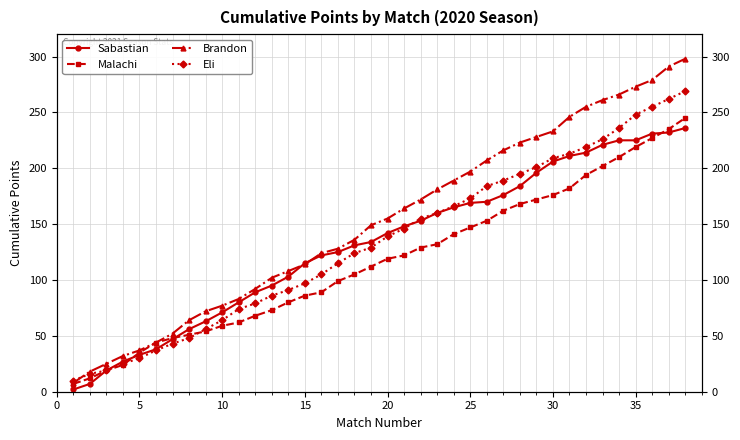

Is this an area chart (filled region under the line)?

No